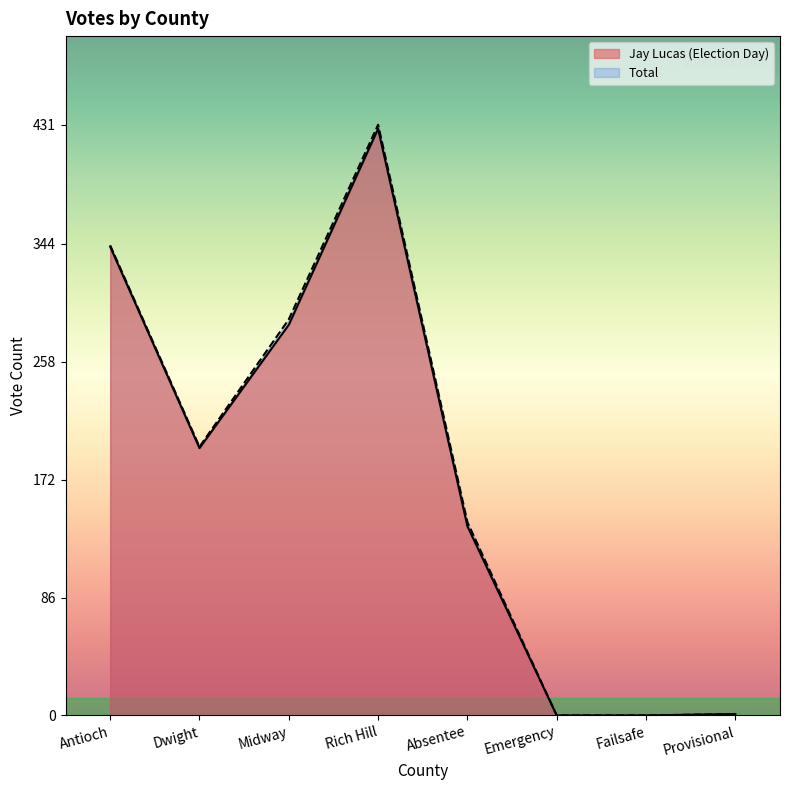

True or false: Jay Lucas (Total Votes) and Jay Lucas (Election Day) intersect in this chart.

False